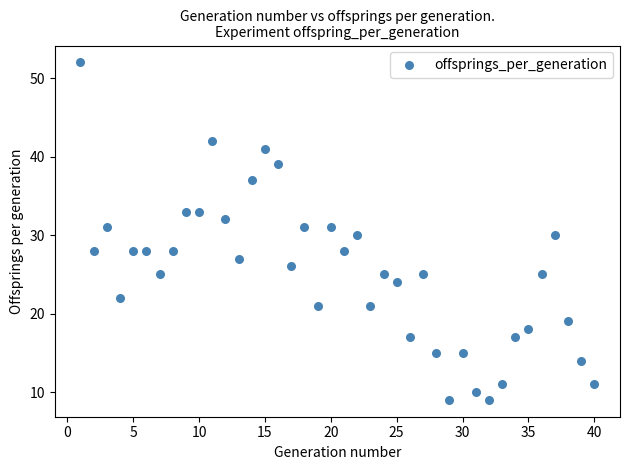

What is the range of Y values (max minus min)?

43